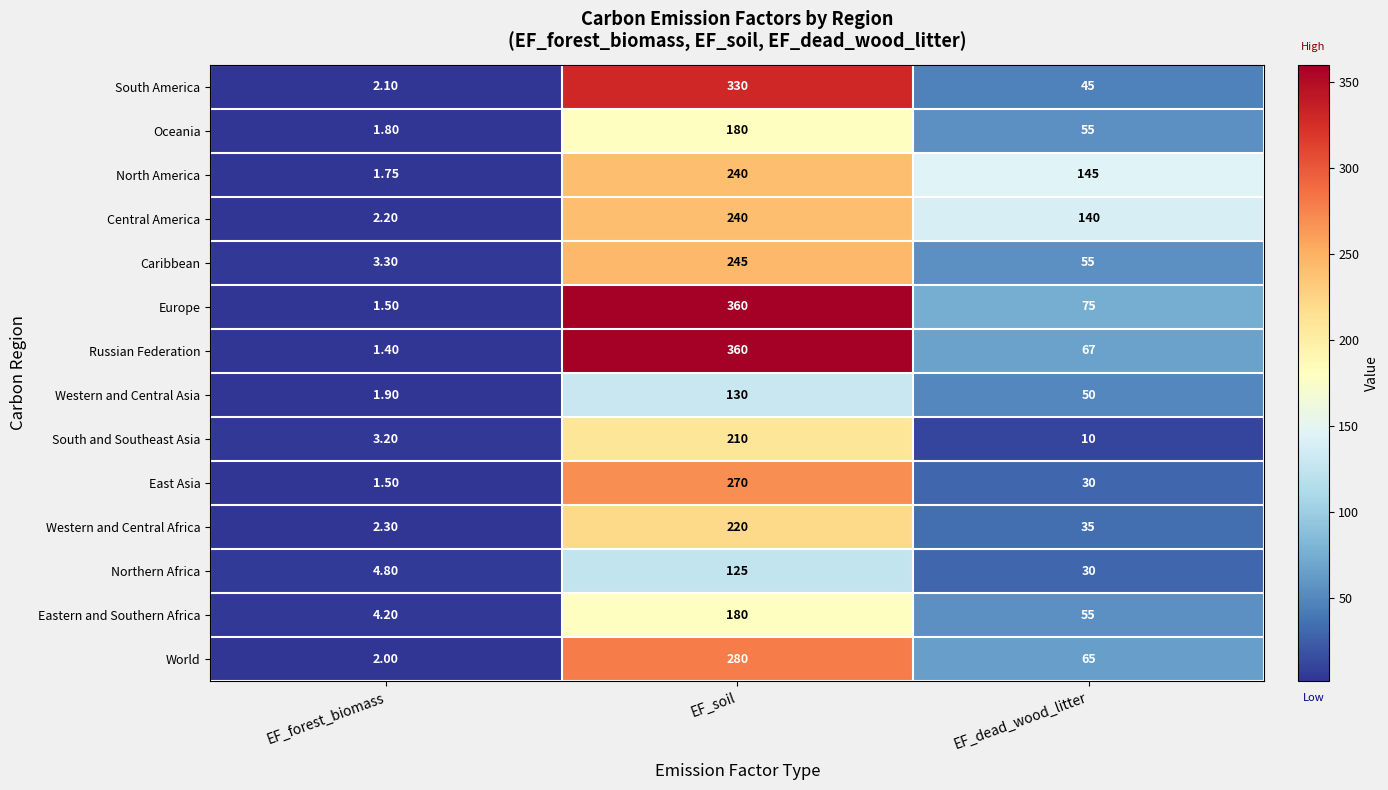

Where does the World series first go above 65?

EF_soil